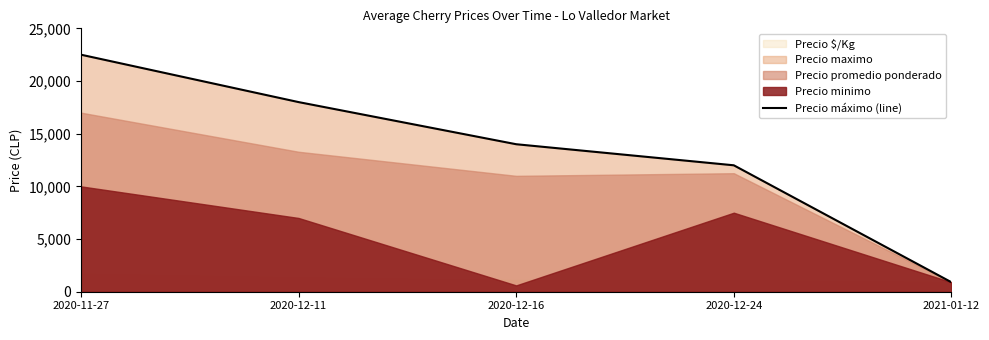

What is the average value?

13480